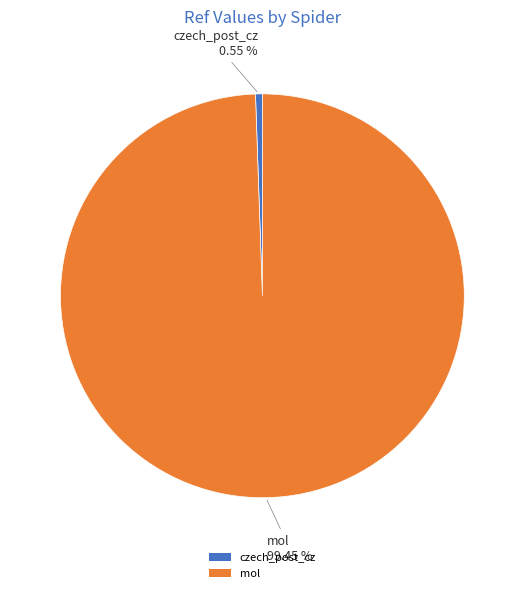

To the nearest percent, what is the difference between the czech_post_cz and mol slice percentages?

99%